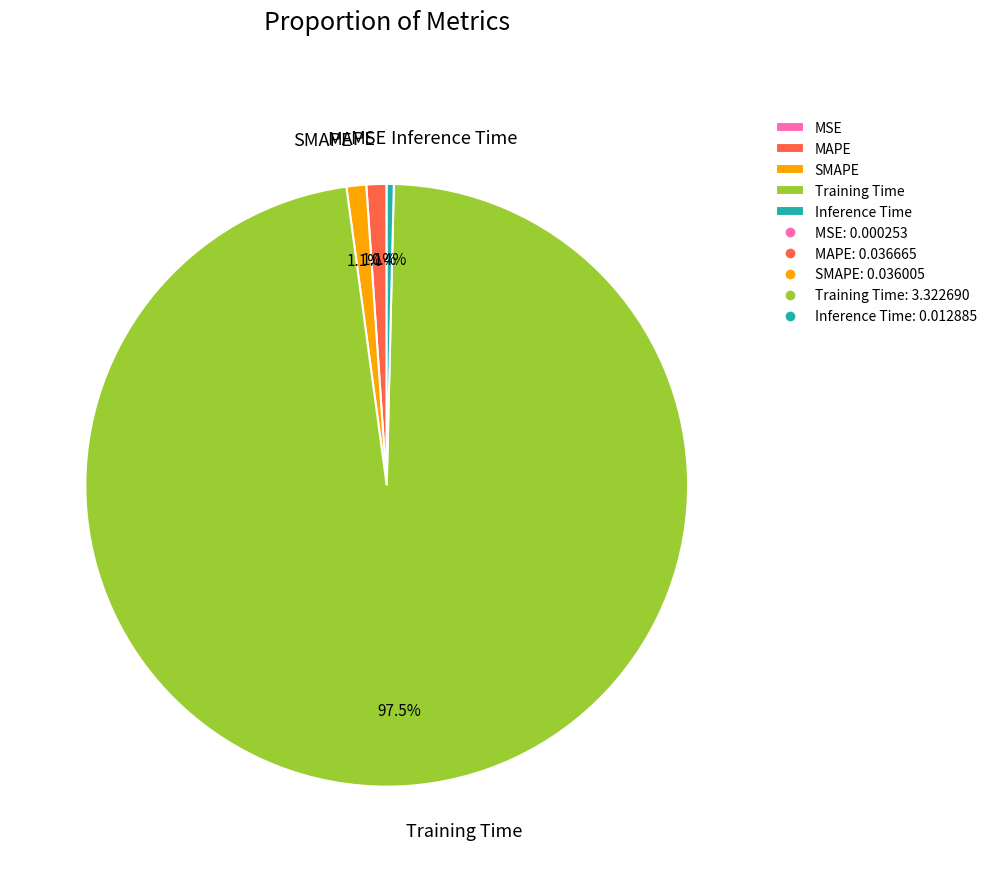

What percentage is NOT represented by Inference Time?

99.6%